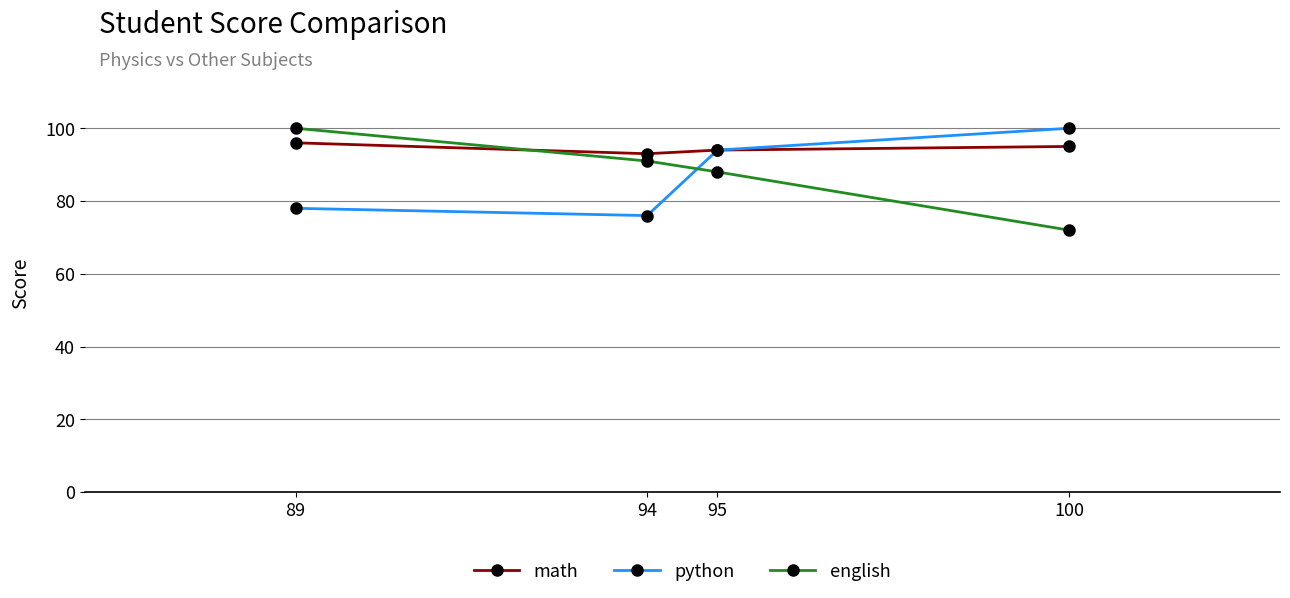

Between 100 and 89, which series saw the biggest shift?

english